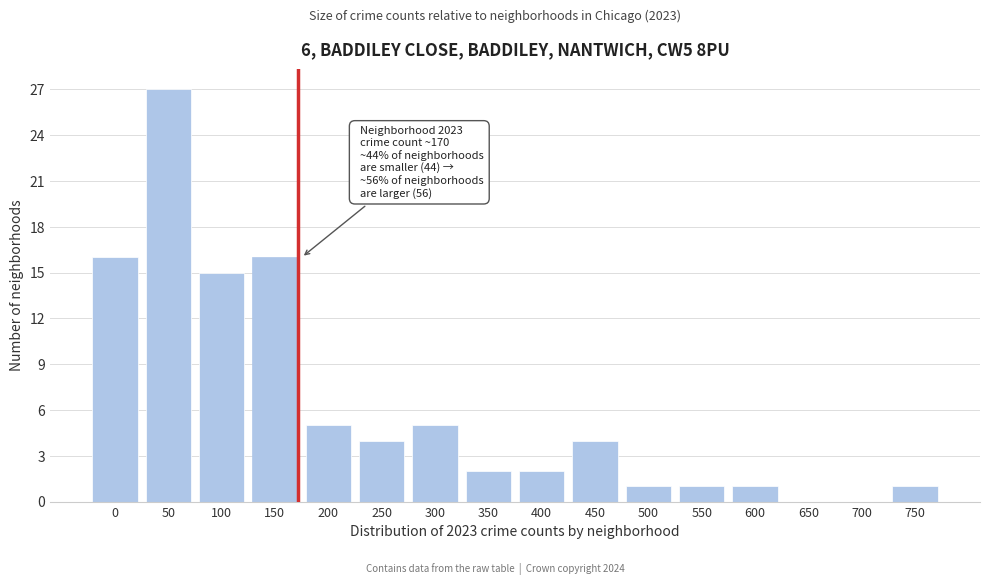

Reading left to right, what are all the values shown in this chart?

0=16	50=27	100=15	150=16	200=5	250=4	300=5	350=2	400=2	450=4	500=1	550=1	600=1	650=0	700=0	750=1